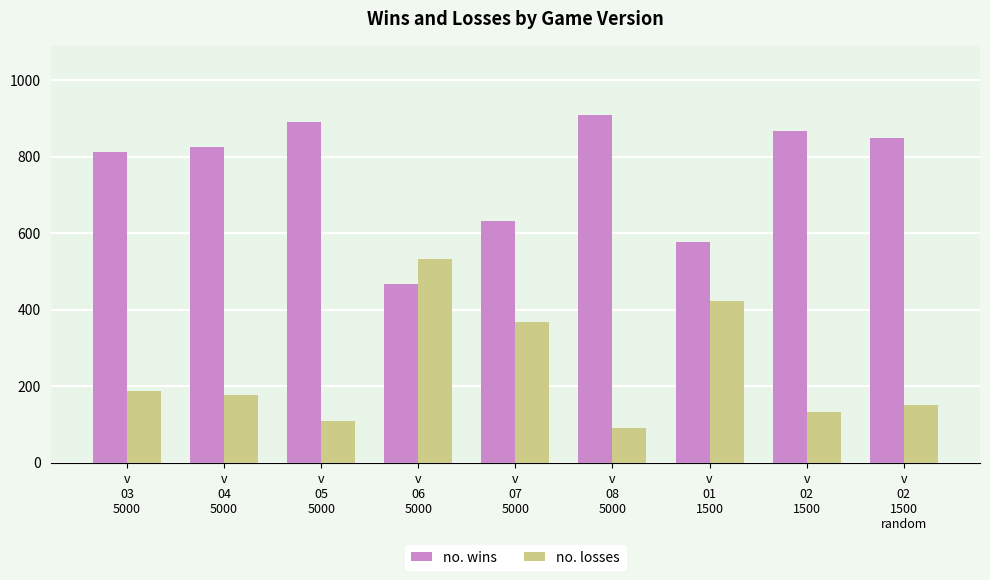

What is the spread (max minus min) of values at v
02
1500
random?

696